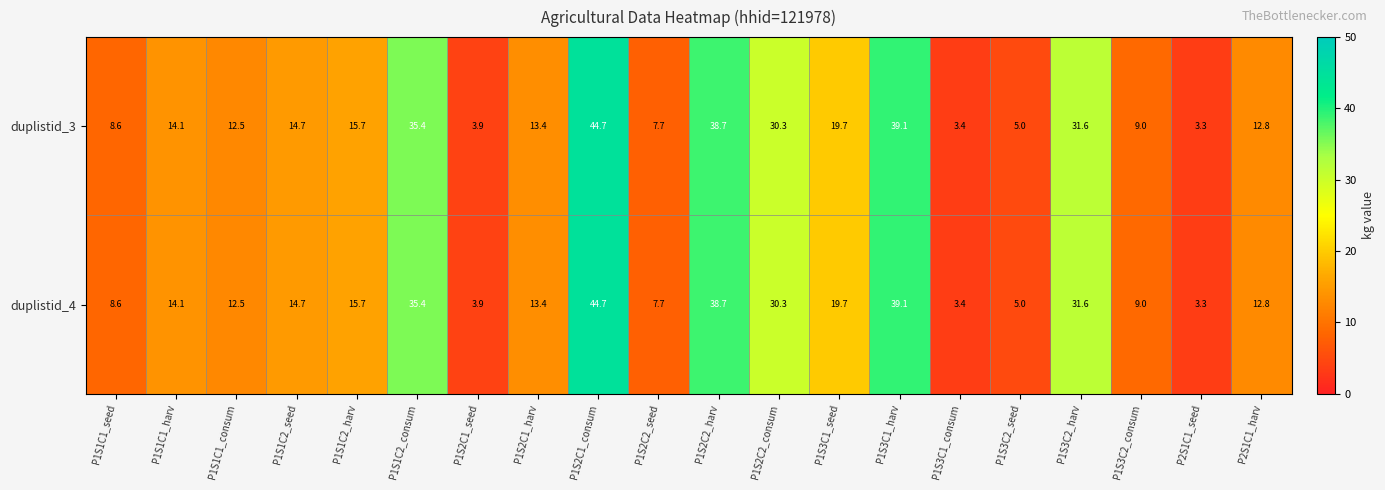

What is the minimum value for duplistid_4?

3.3